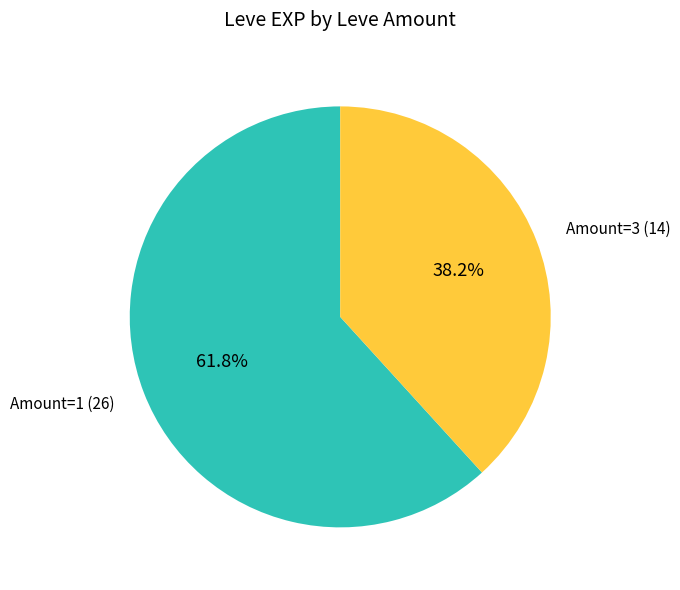

How many segments does this pie chart have?

2